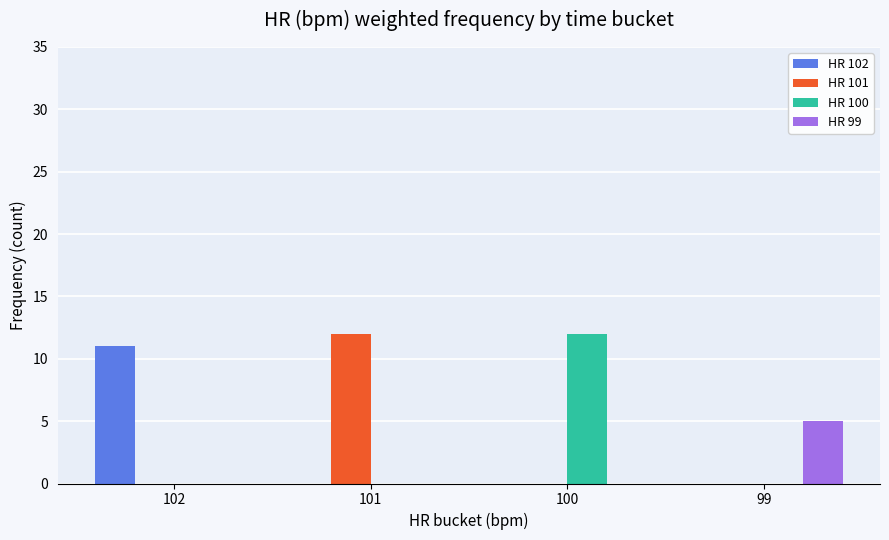

Is it true that HR 100 equals 6 at 102?

False